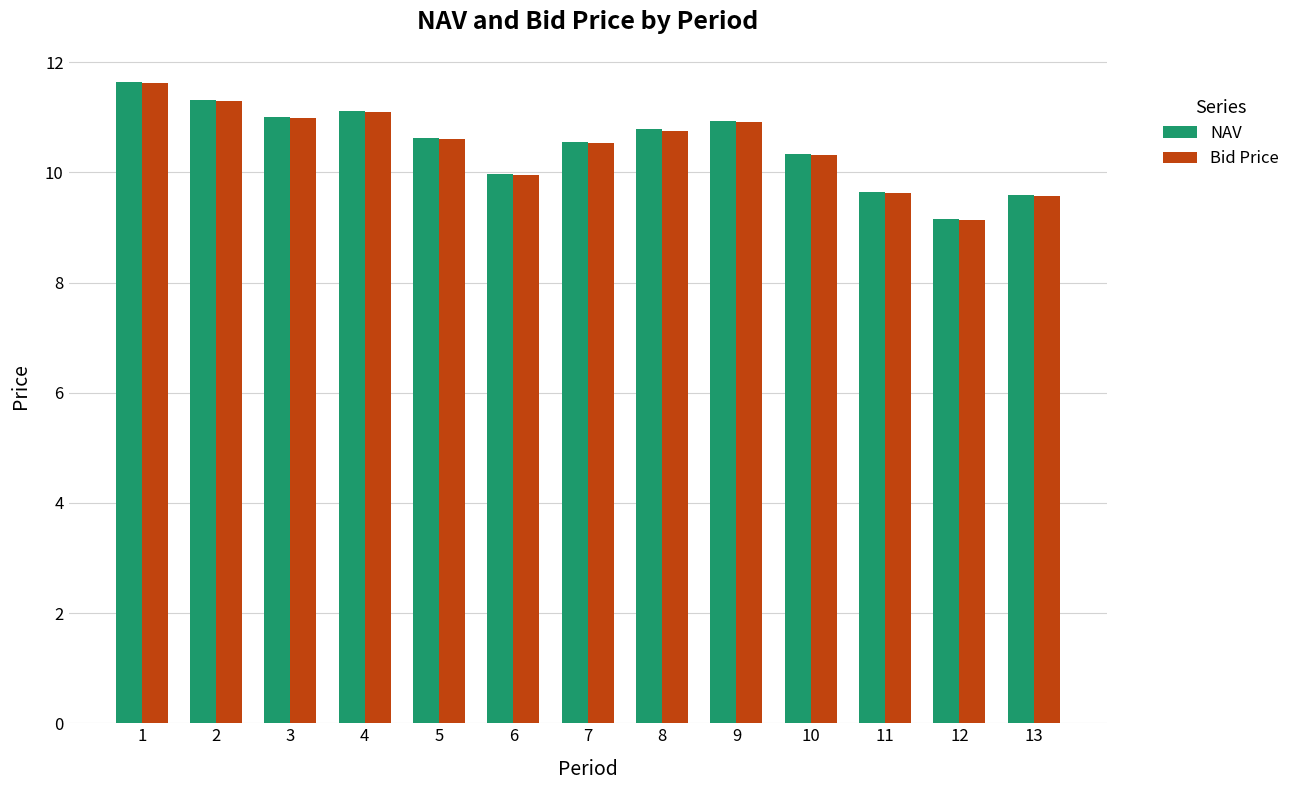

What is the approximate value of NAV at 3?

11.0